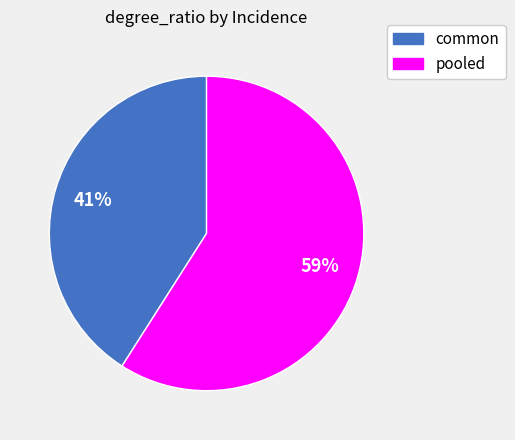

Rank the categories by value from highest to lowest.

pooled, common